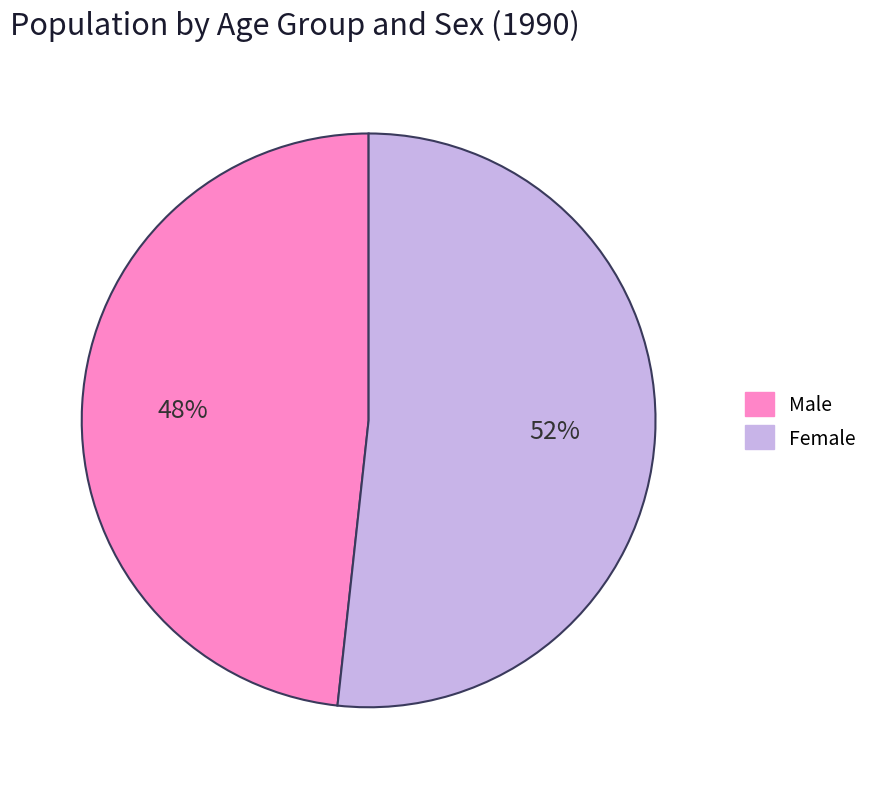

Is there any slice that represents more than half of the pie?

Yes